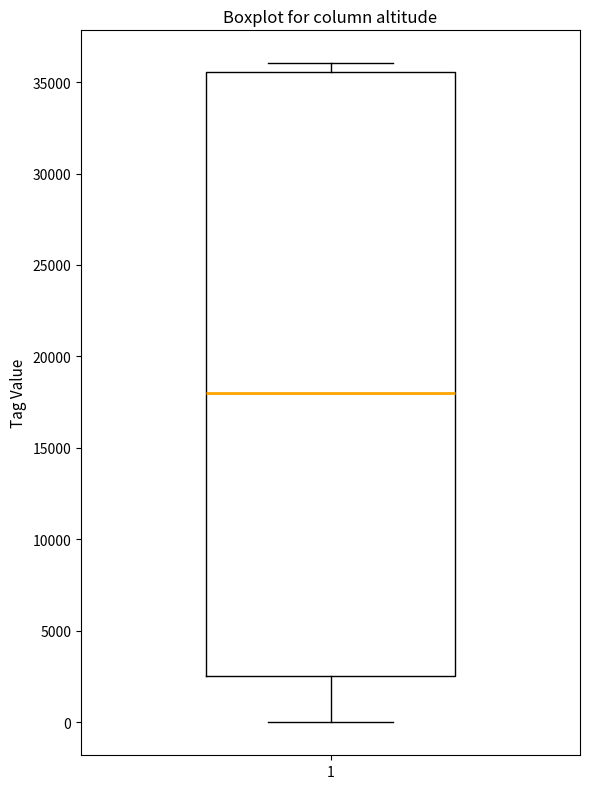

Where is the lower edge of the box at x = 1 on the y-axis? The values are not printed on the chart, so give them approximately, as read against the axis.

2500